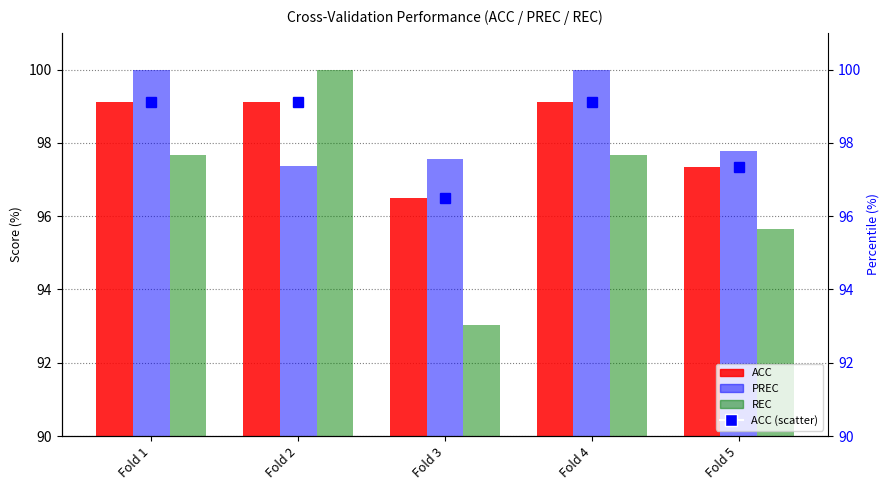

The REC series shows 50.0 at Fold 4. True or false?

False